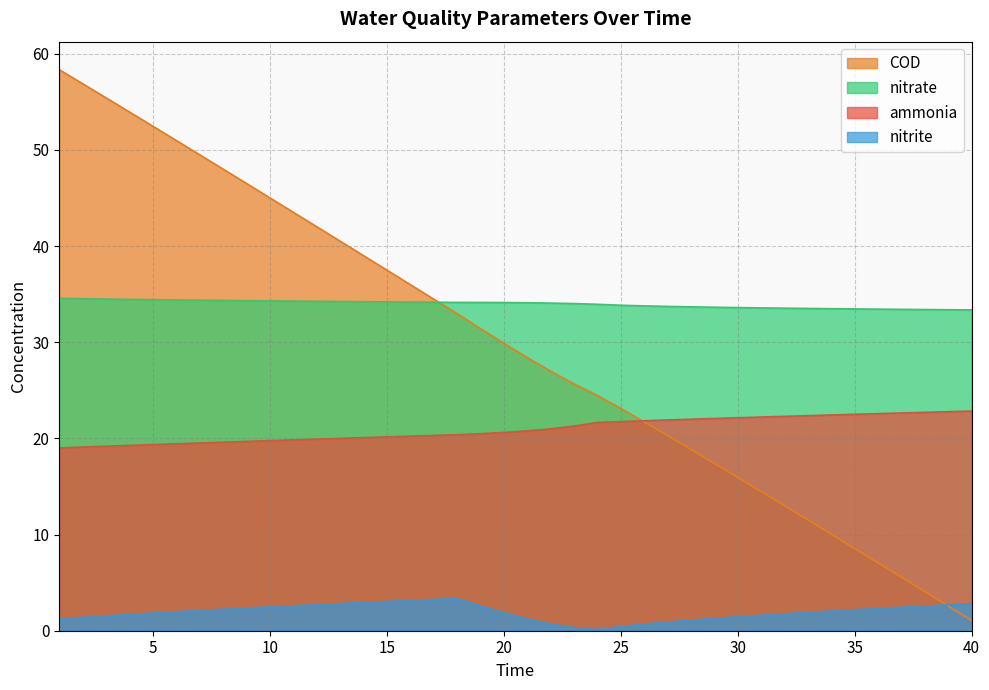

Where does the nitrite series first go above 2?

7